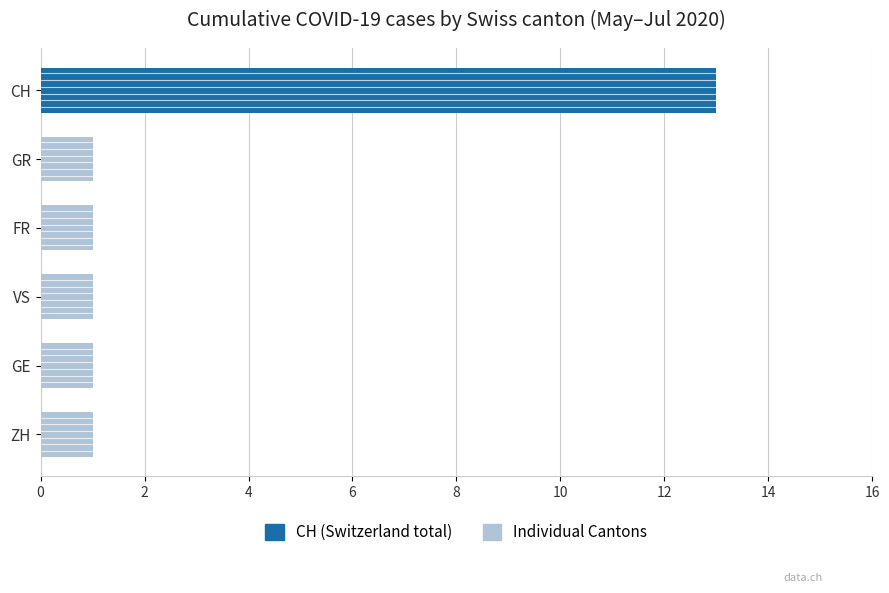

How many bars are there in total?

6